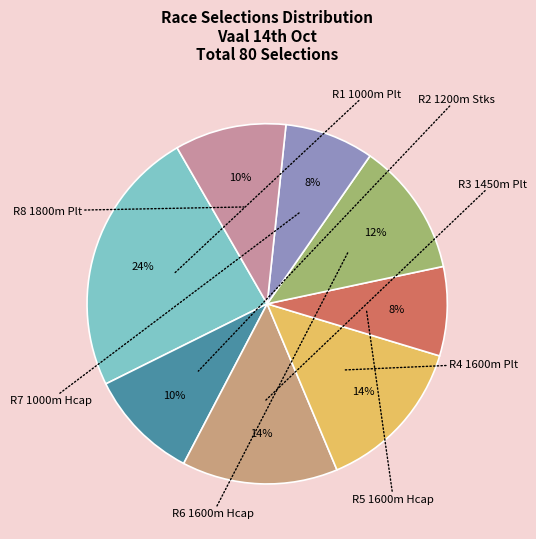

Does any single category account for the majority?

No